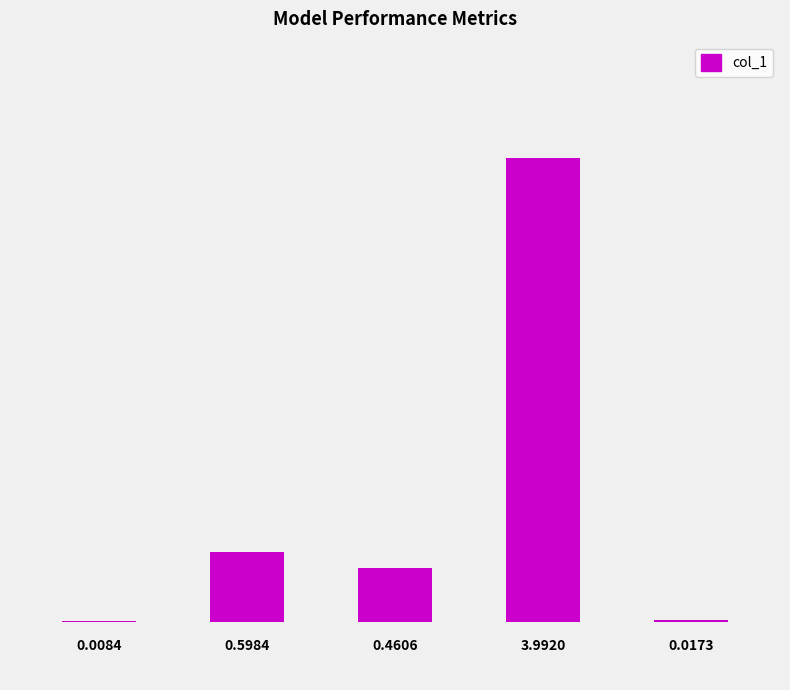

Count the number of data series in this chart.

1